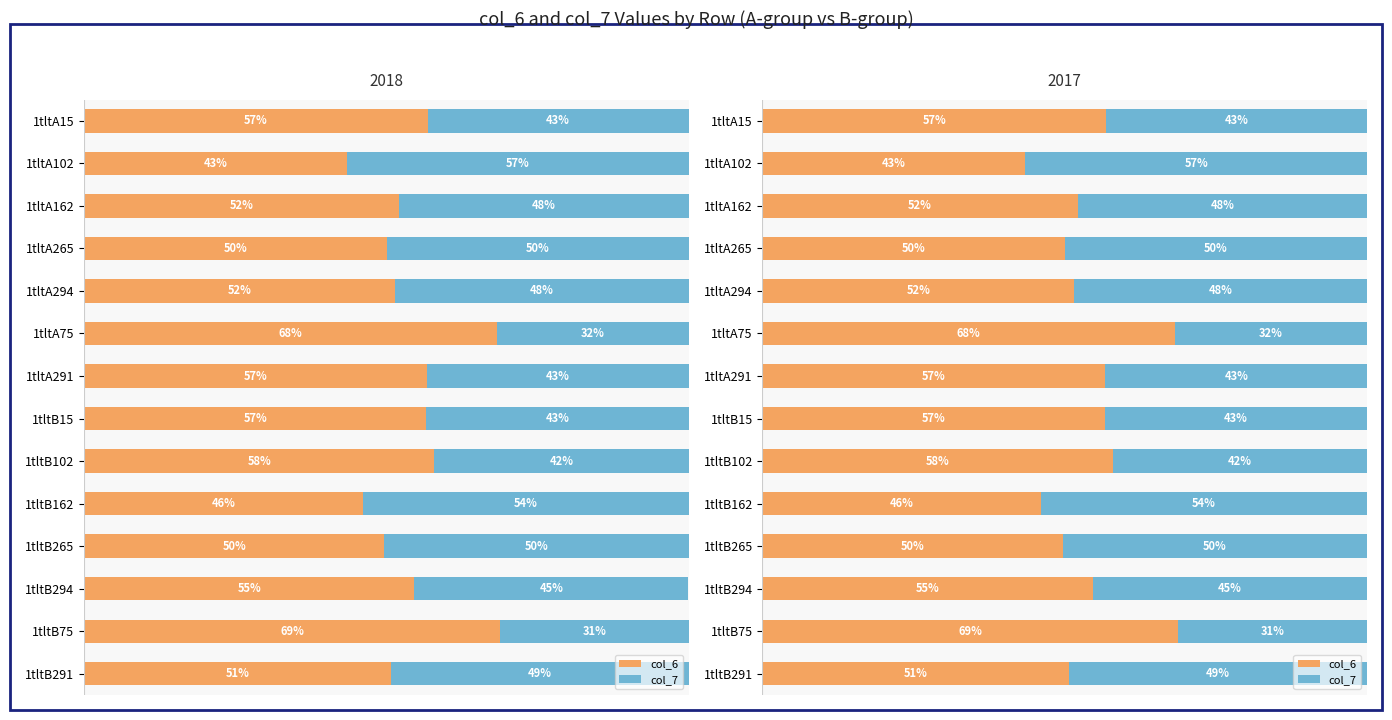

What is the greatest value displayed?

68.8